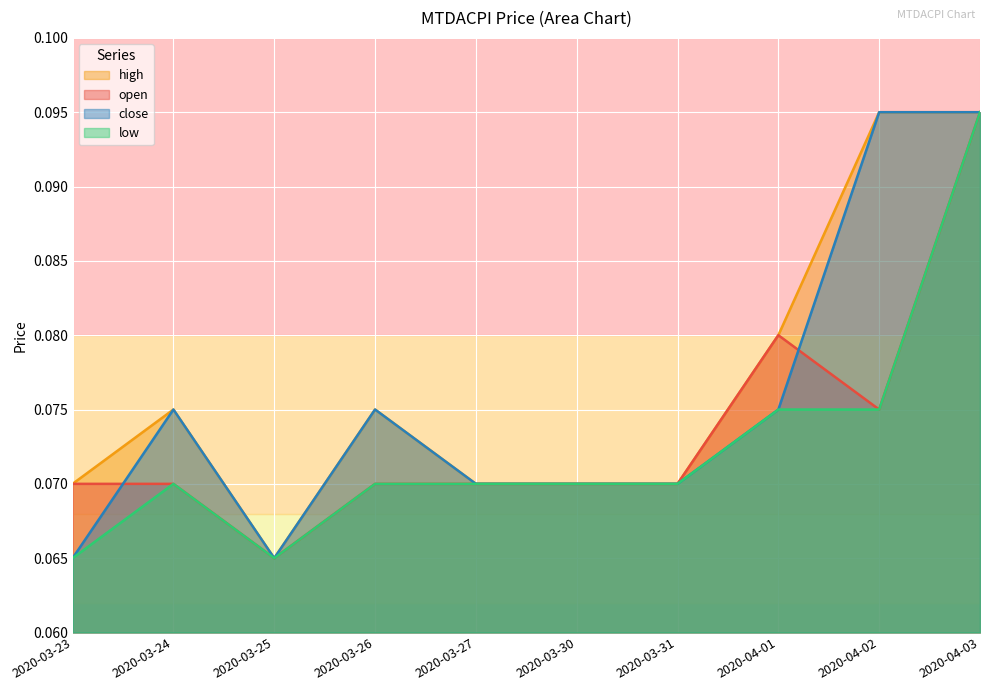

What is the value of the high point at the 10th from the left?

0.1